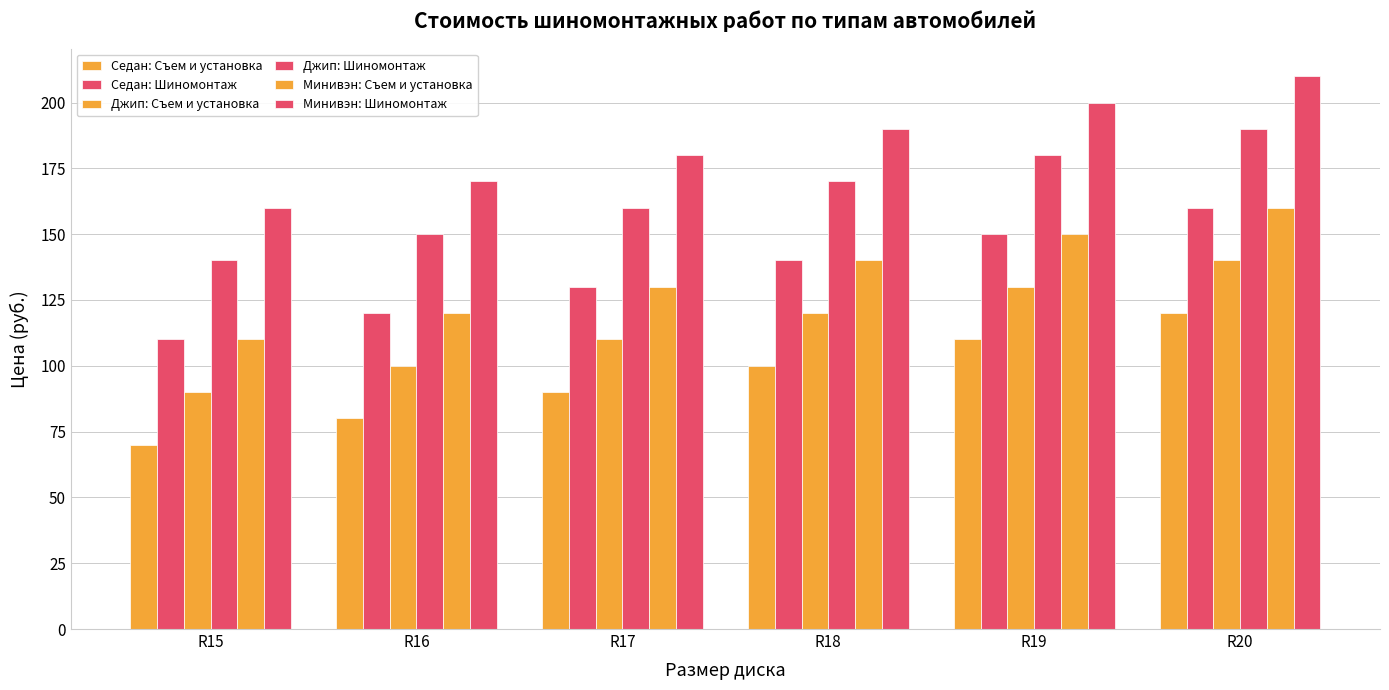

How many values in the Минивэн: Съем и установка series are below 140?

3